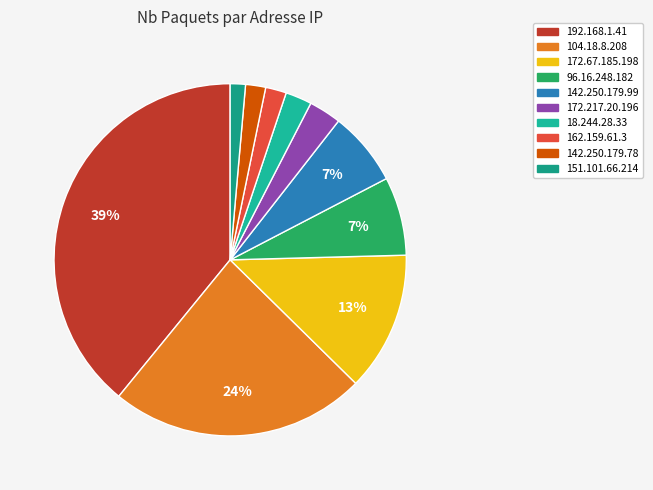

Count the number of slices in the pie.

10